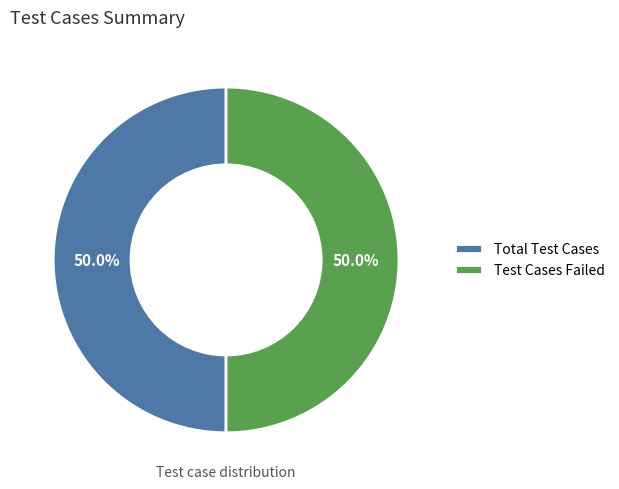

How many segments does this pie chart have?

2